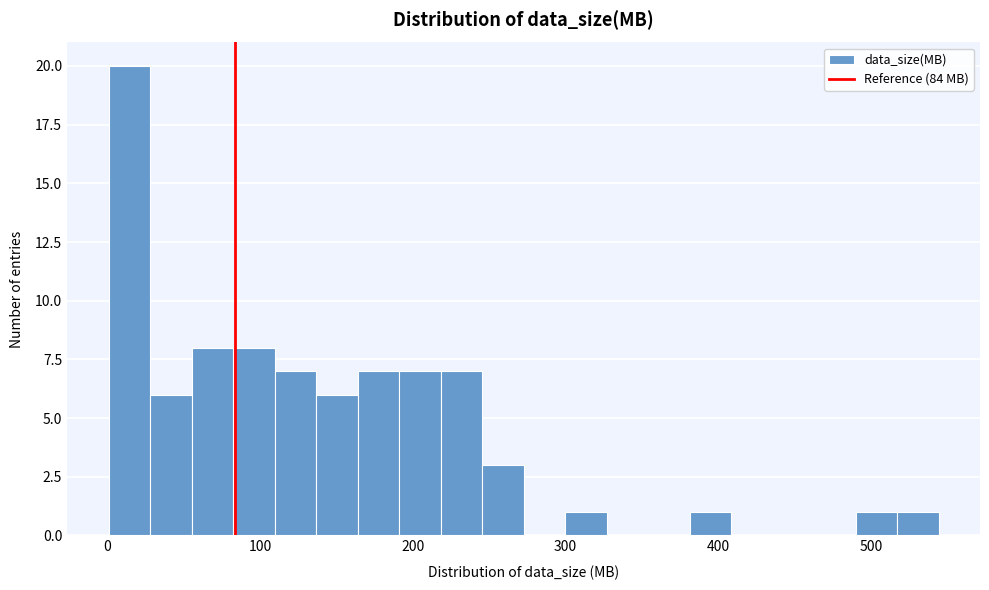

Read against the x-axis, roughly where is the centre of the tallest bar?

10